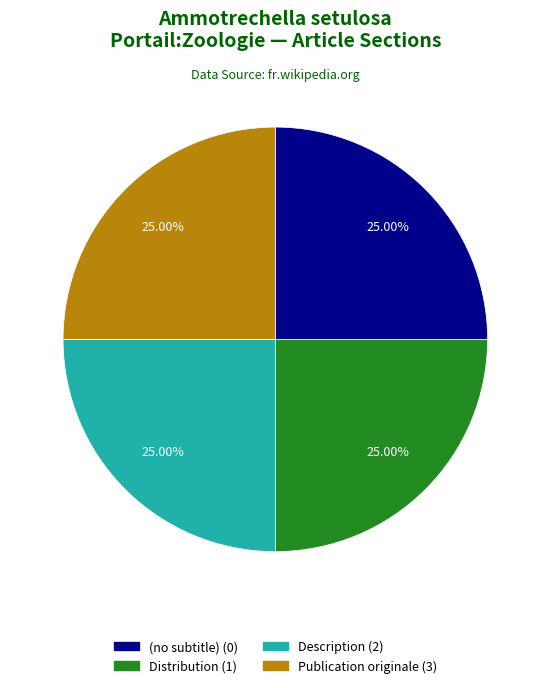

Does Distribution account for over 50% of the chart?

No